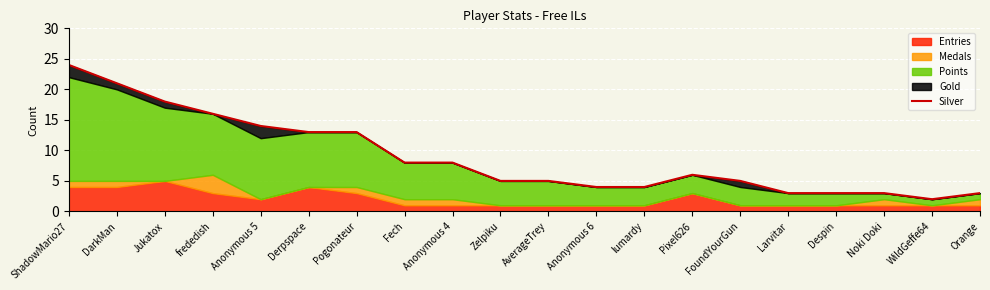

Is it true that the value at Larvitar is 1?

False